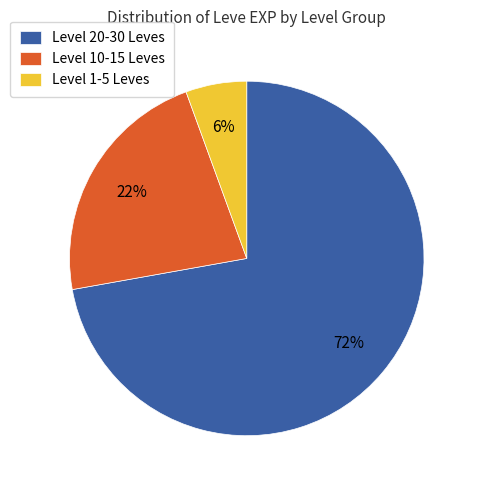

Is there a majority slice in this chart?

Yes